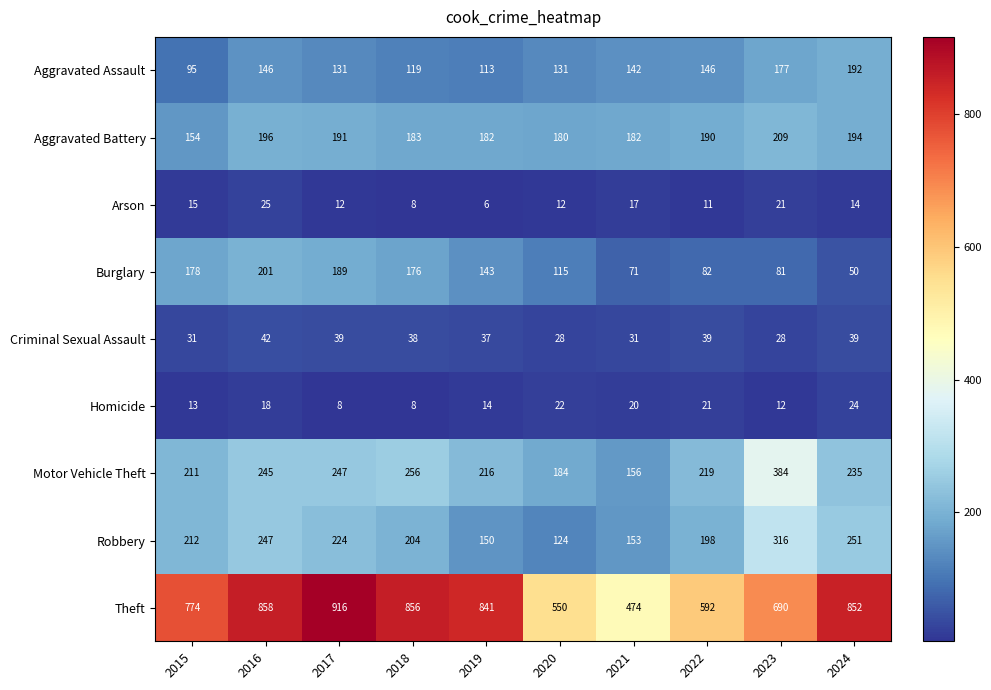

What is the total value across all series at 2017?

1957